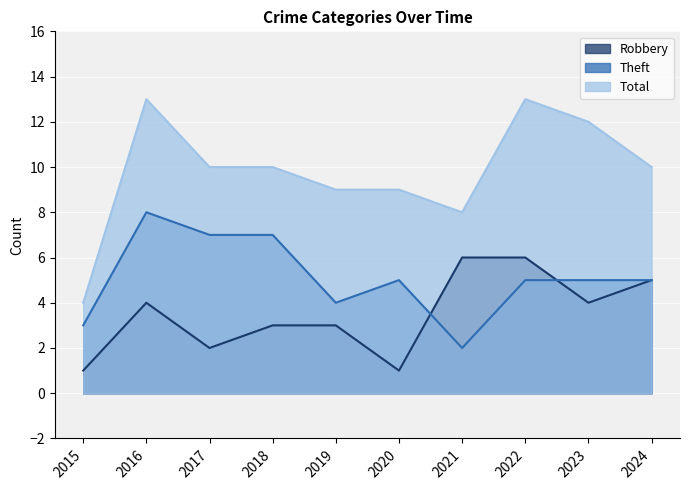

Reading left to right, extract all data points from this chart.

Robbery: 2015=1	2016=4	2017=2	2018=3	2019=3	2020=1	2021=6	2022=6	2023=4	2024=5
Theft: 2015=3	2016=8	2017=7	2018=7	2019=4	2020=5	2021=2	2022=5	2023=5	2024=5
Total: 2015=4	2016=13	2017=10	2018=10	2019=9	2020=9	2021=8	2022=13	2023=12	2024=10